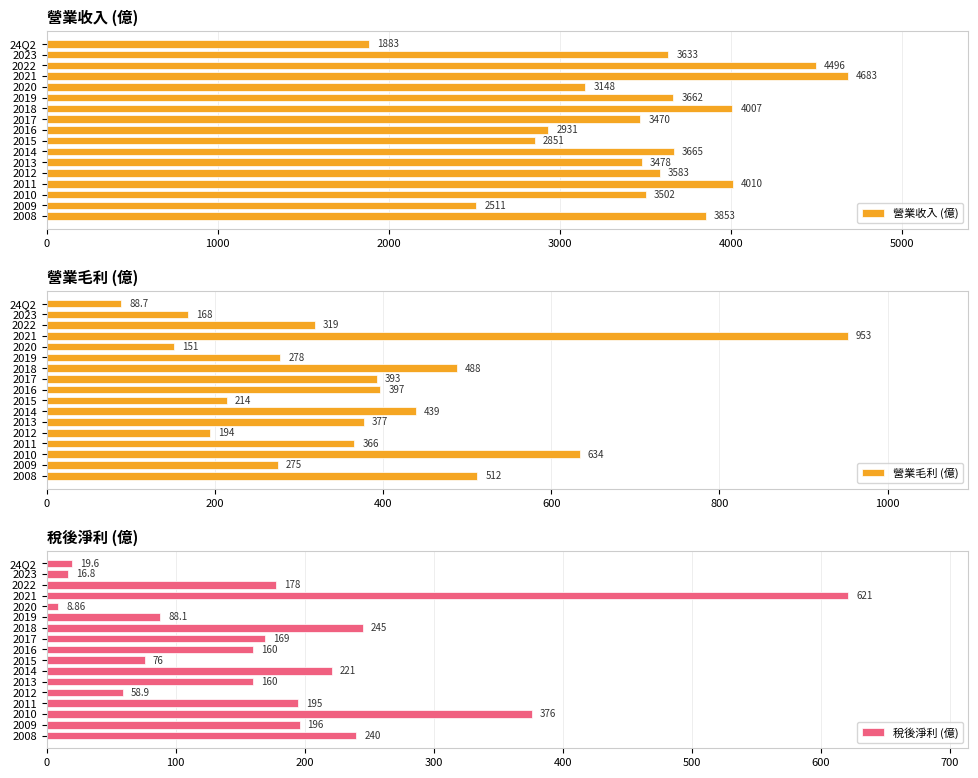

What are all the series names shown in the legend?

營業收入 (億), 營業毛利 (億), 稅後淨利 (億)